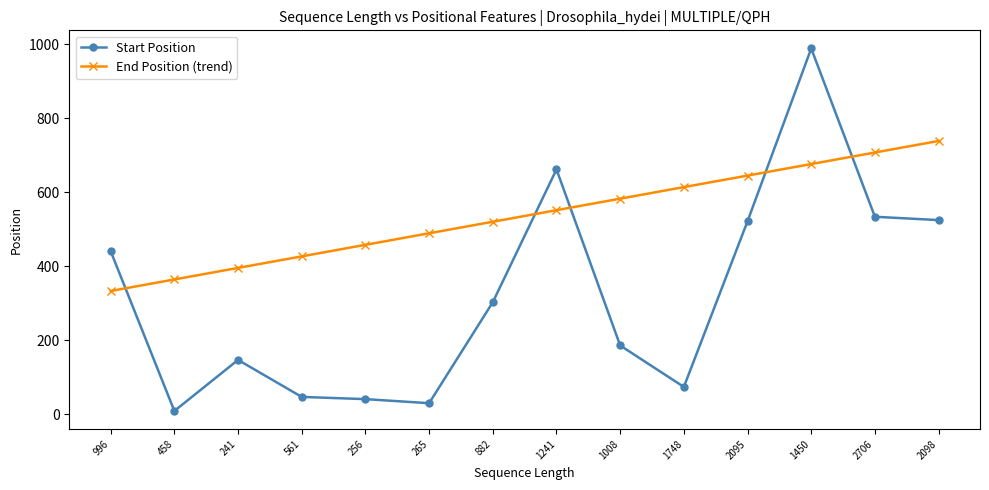

What is the sum of all Start Position values?

4510.0